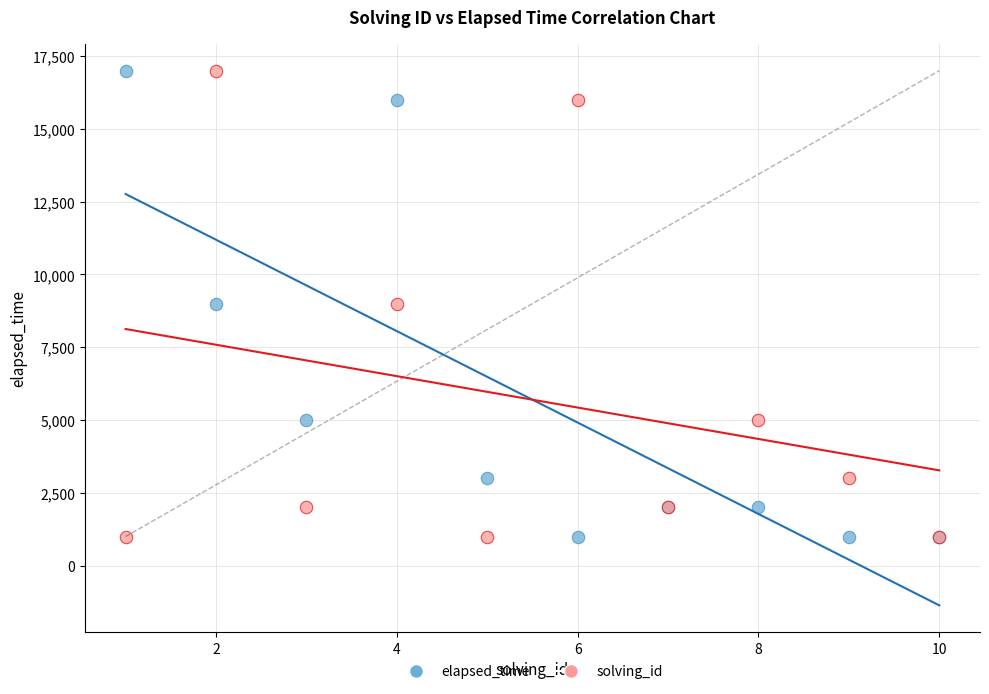

What is the X range (max minus min) for the scatter plot?

9